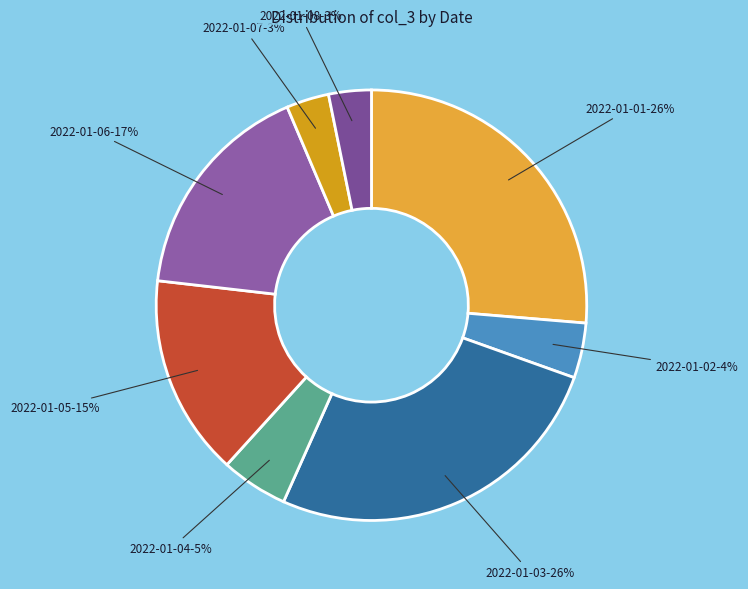

To the nearest percent, what is the difference between the largest and smallest slice percentages?

23%